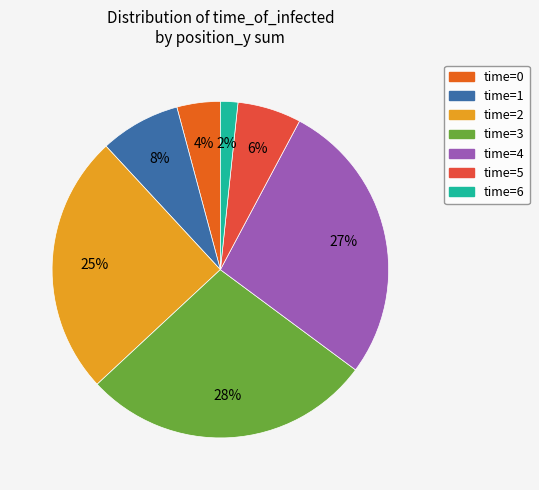

Is there a majority slice in this chart?

No